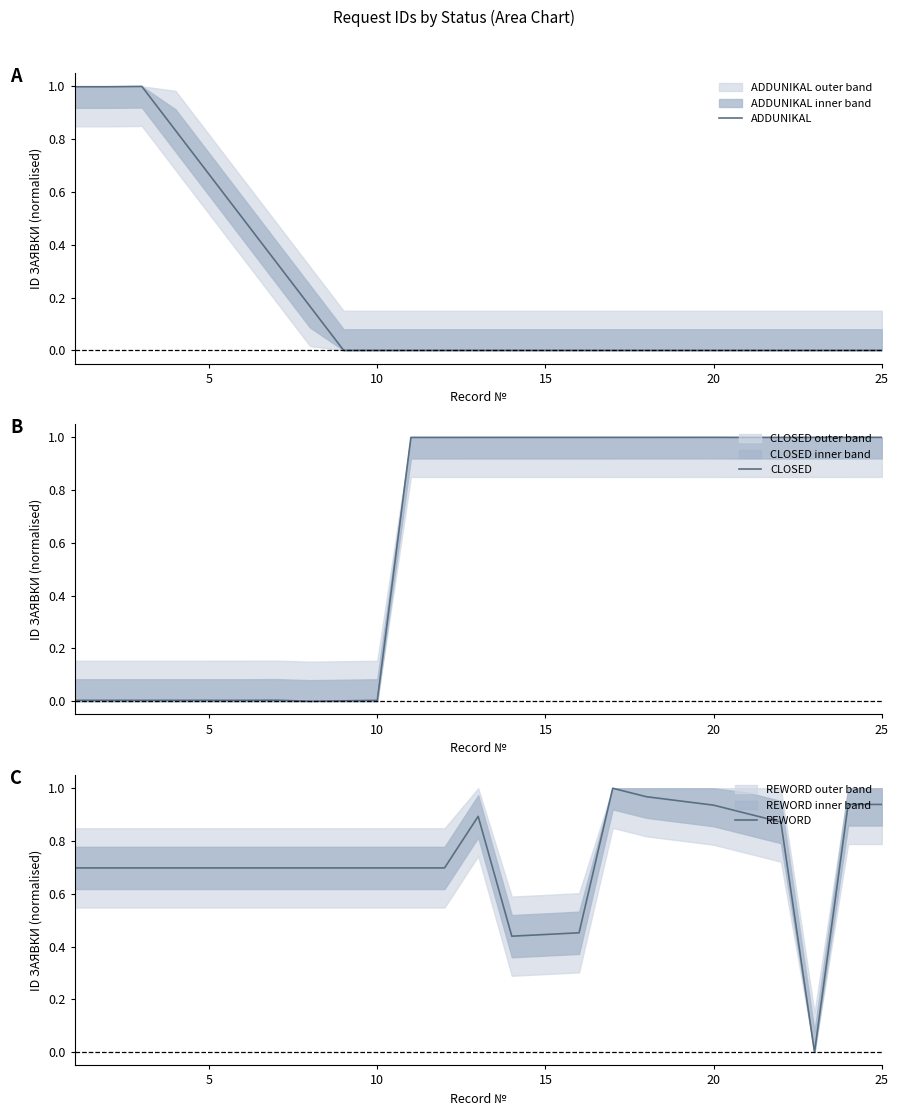

True or false: ADDUNIKAL has a value of 0.0 at 25.

True